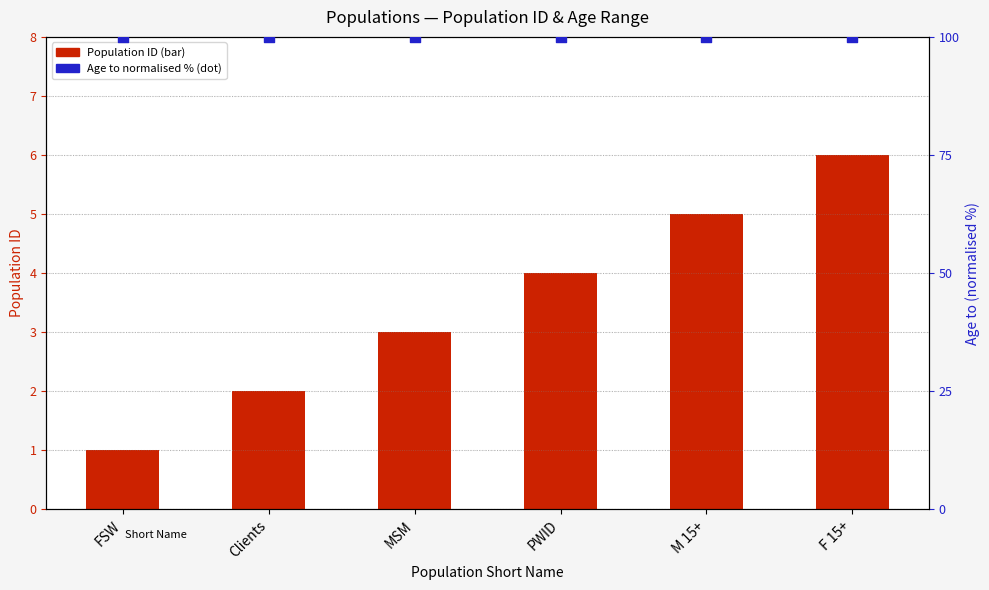

Which series has the widest spread of Y values?

Population ID